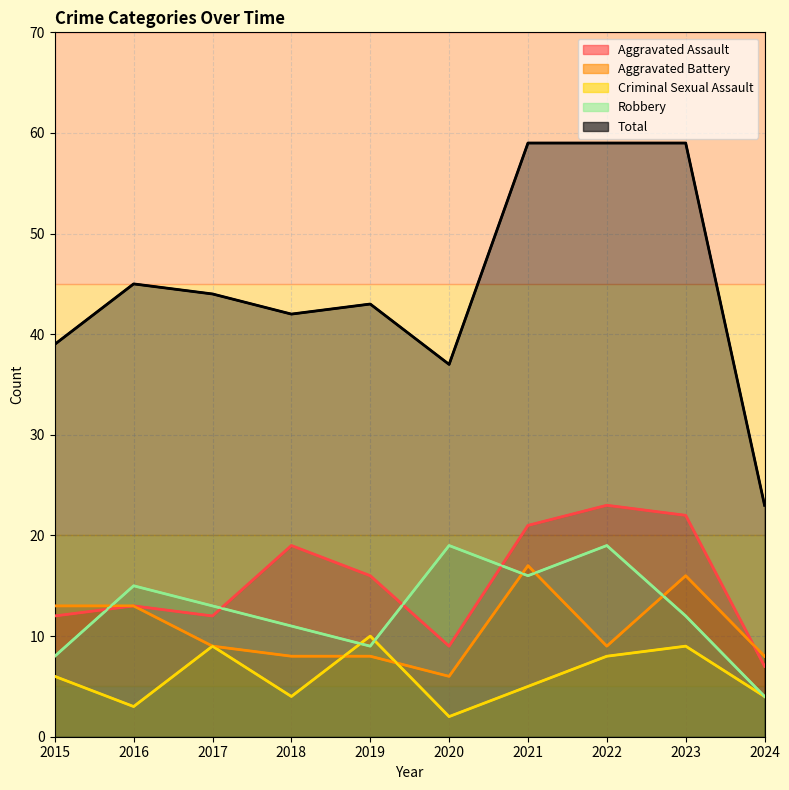

What are all the series names shown in the legend?

Aggravated Assault, Aggravated Battery, Criminal Sexual Assault, Robbery, Total